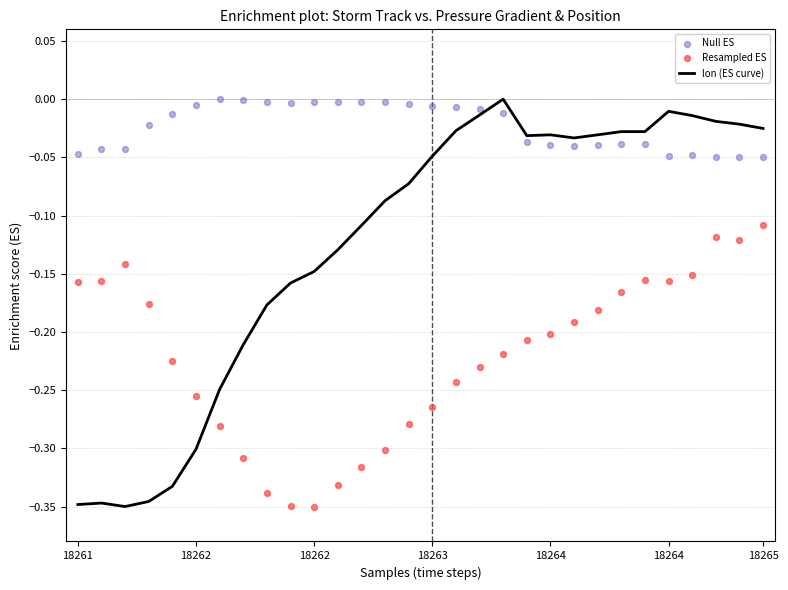

Is the value of lon (ES curve) at 19 greater than the value of Null ES at 18265?

No